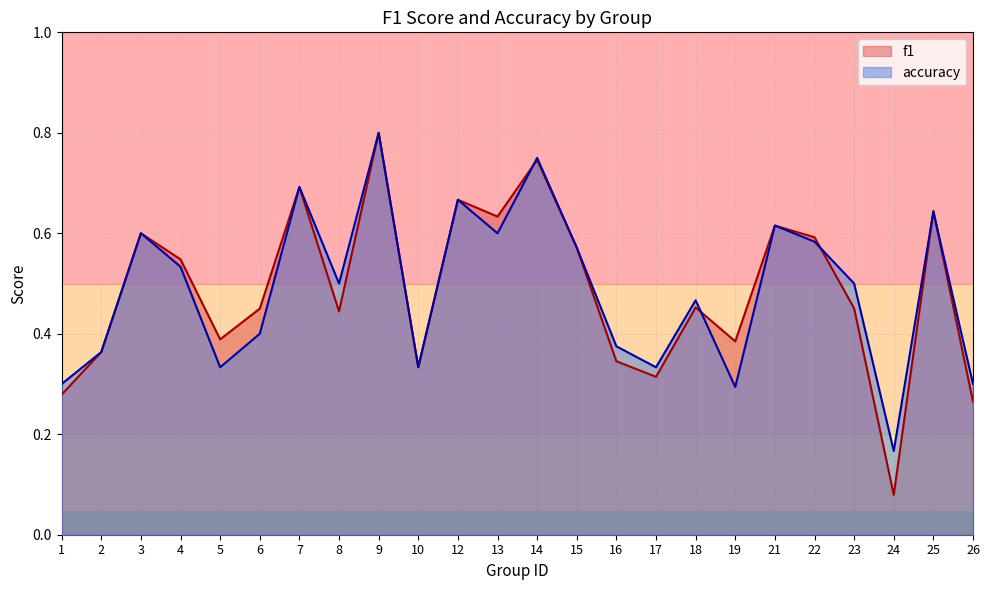

True or false: accuracy has more than 2 points higher than both neighbors.

True